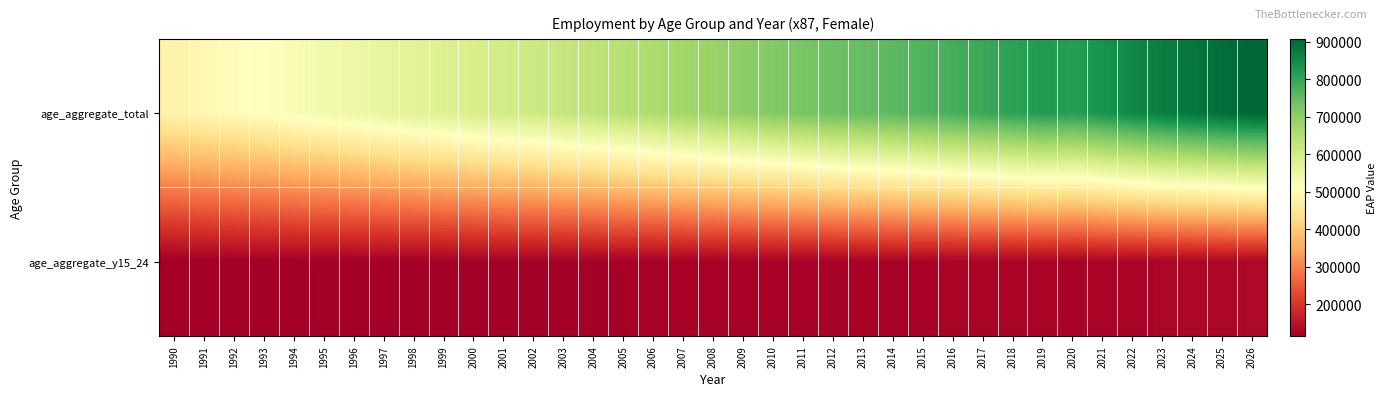

Which series has the widest spread of values?

age_aggregate_total